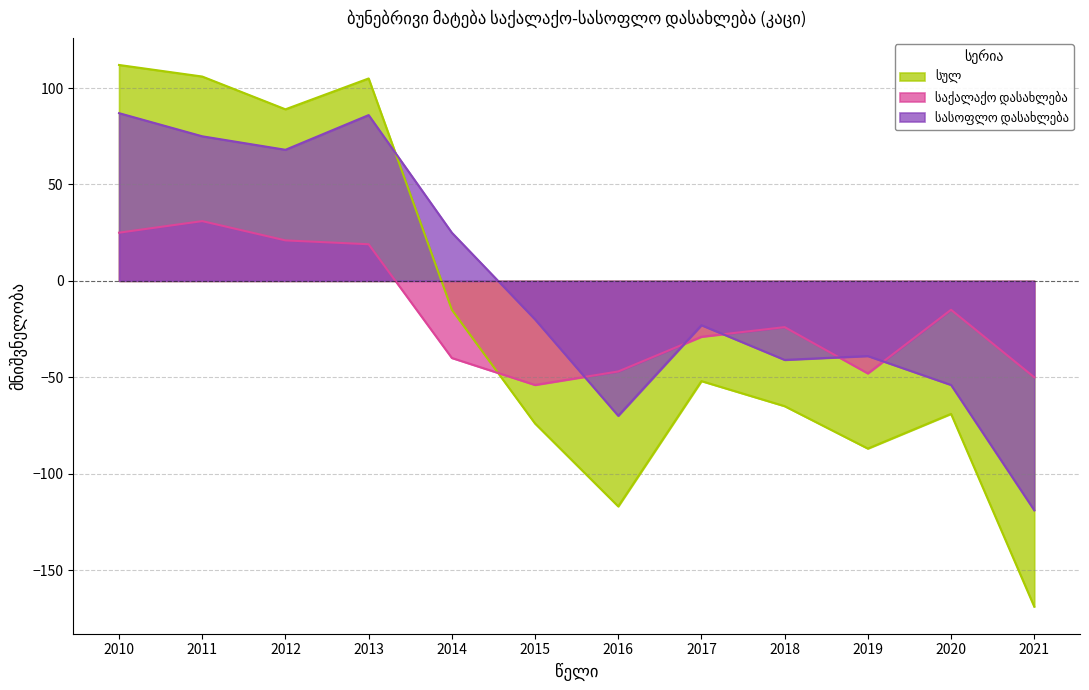

How many data points in სასოფლო დასახლება are less than -20?

6